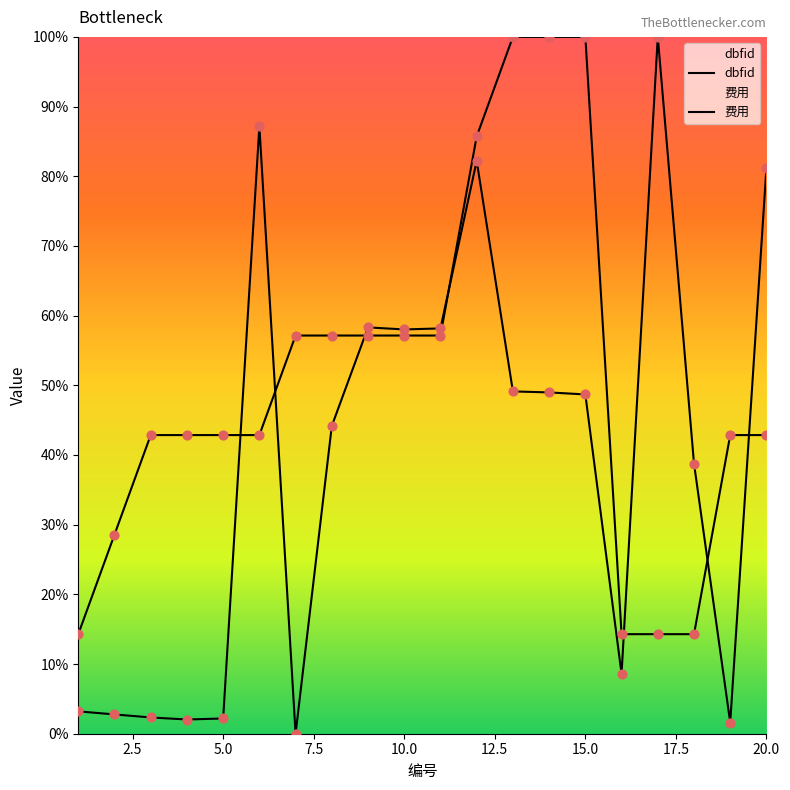

What is the total value across all series at 6?

130.0